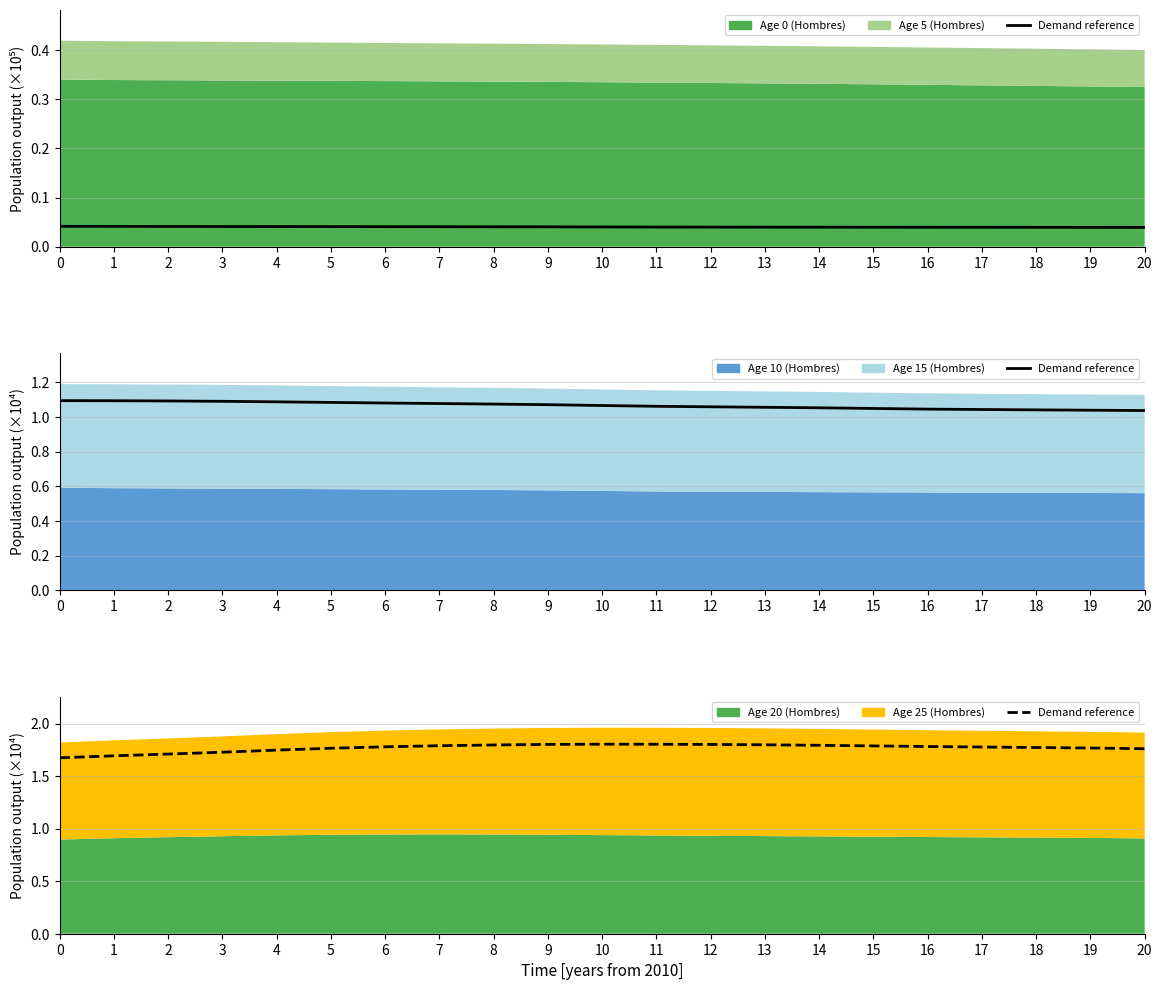

What is the sum of the values at 10 and 9?

3.6